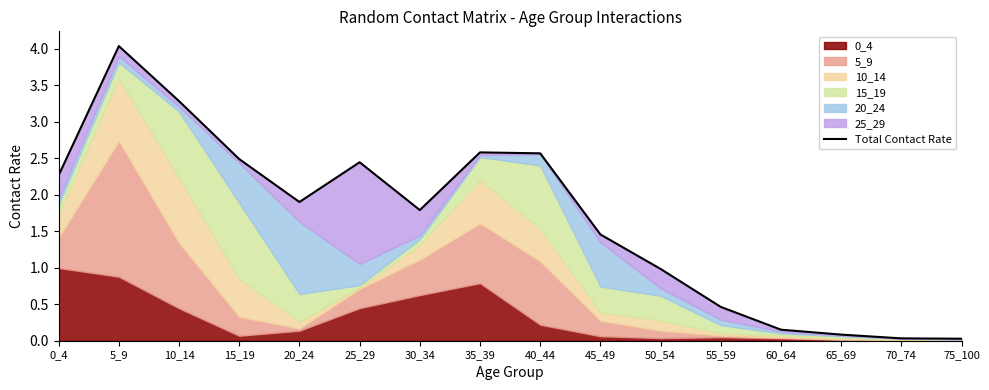

The value at 25_29 is 2.4. True or false?

True